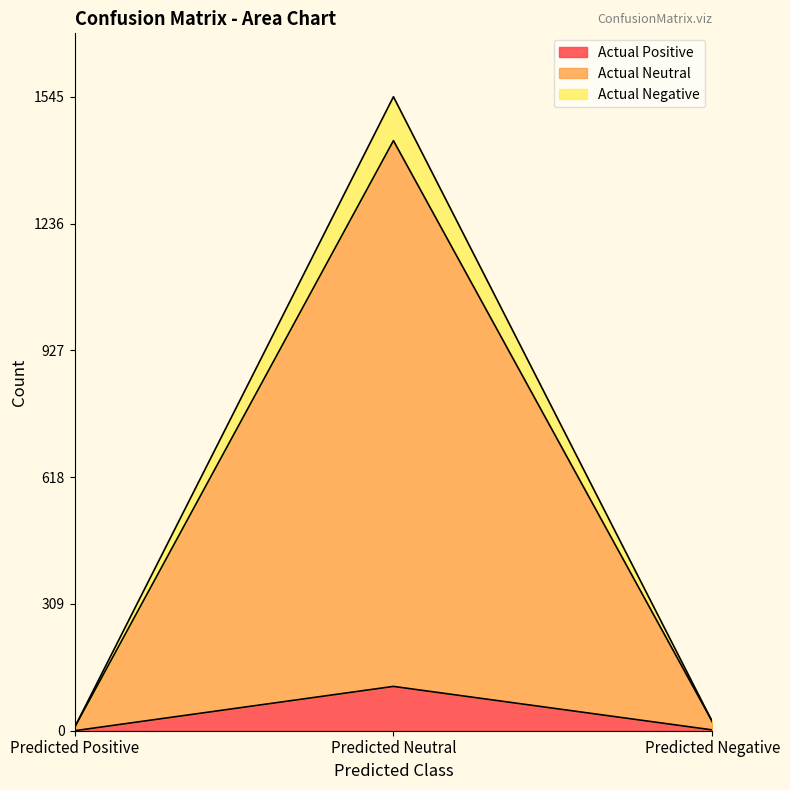

Where is Actual Positive nearest to the value 54?

Predicted Negative